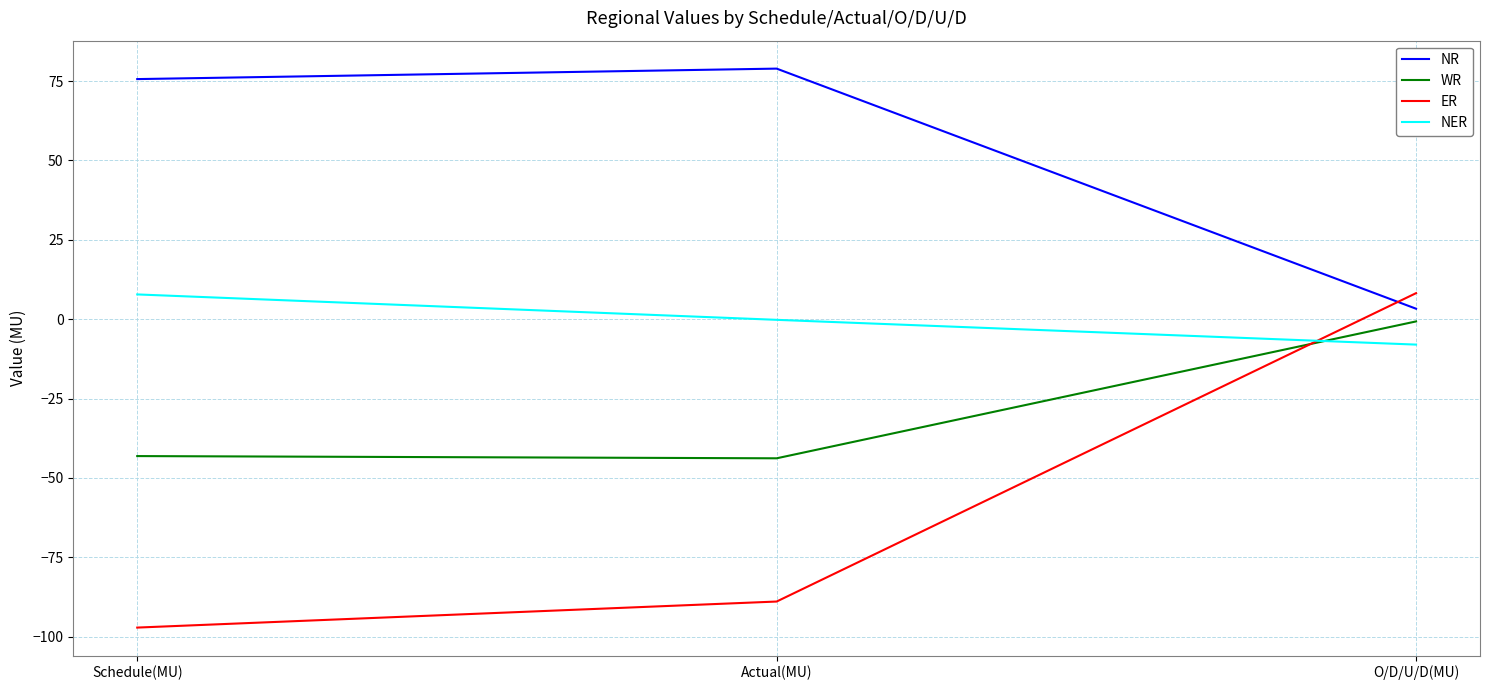

What is the approximate value of ER at Schedule(MU)?

-97.1